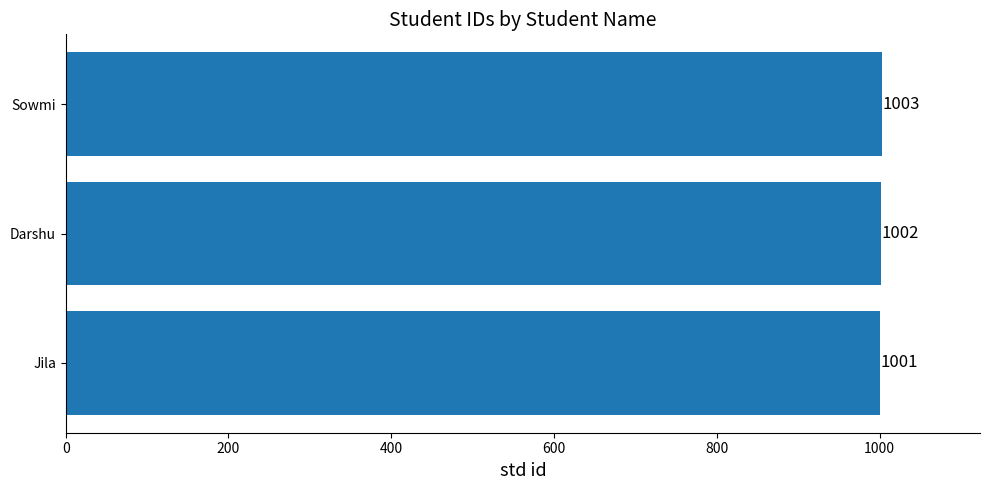

What is the greatest value displayed?

1003